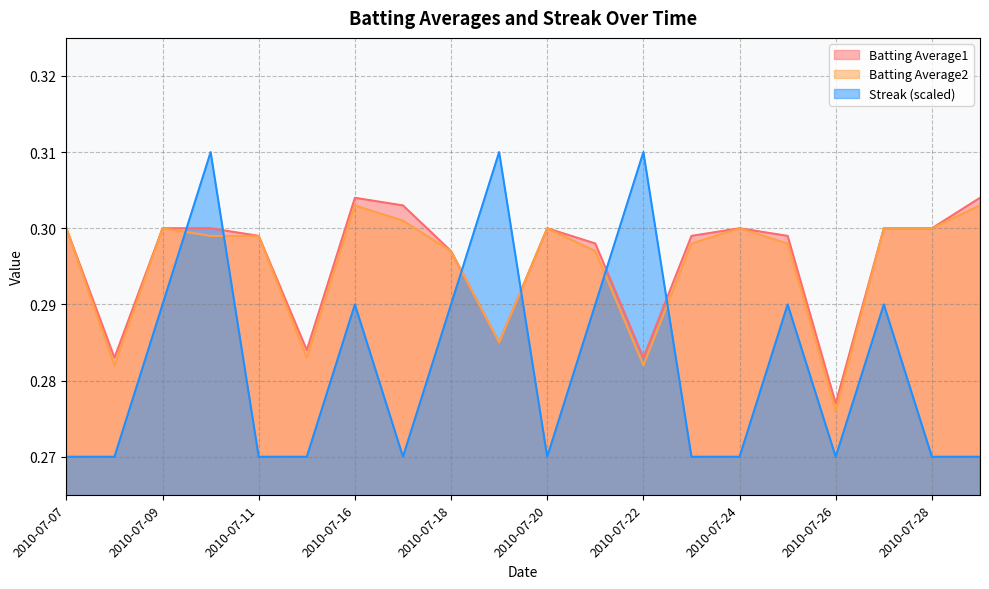

Rank the series by their maximum value, from highest to lowest.

Streak, Batting Average1, Batting Average2